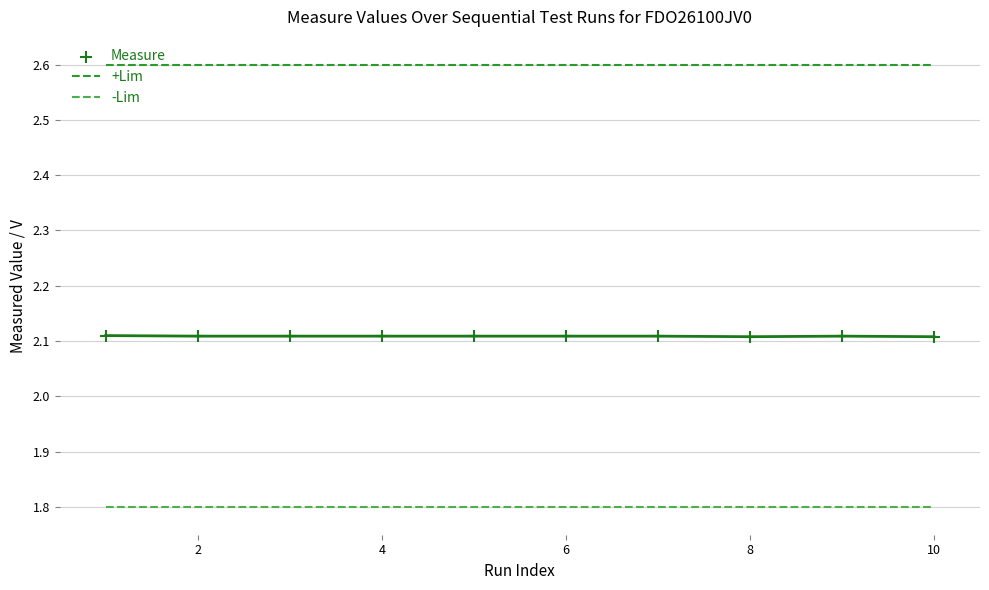

At how many categories does at least one series exceed 1?

10